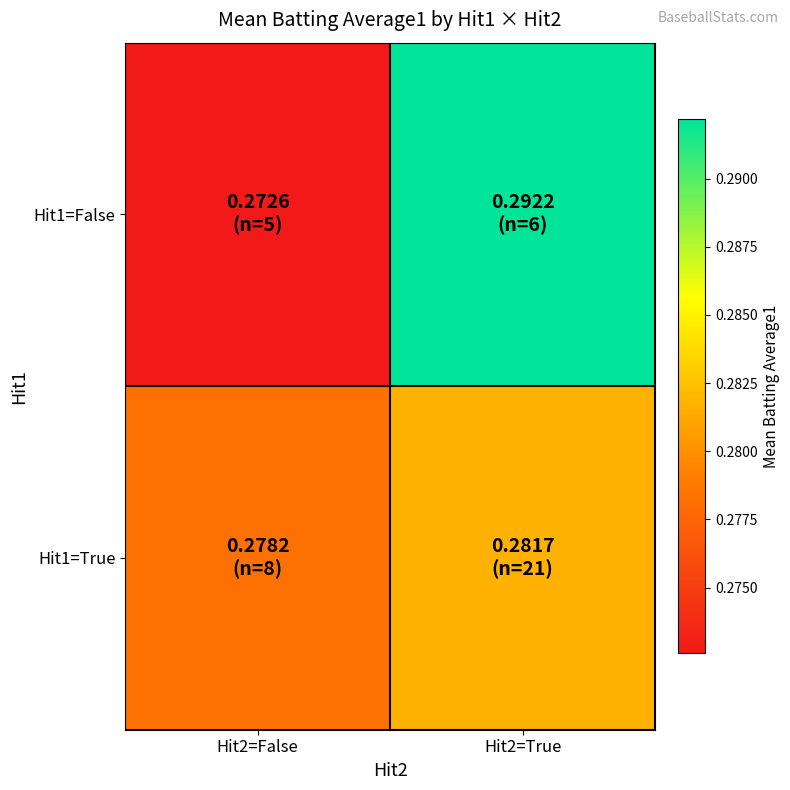

What is the total value across all series at Hit2=True?

0.6